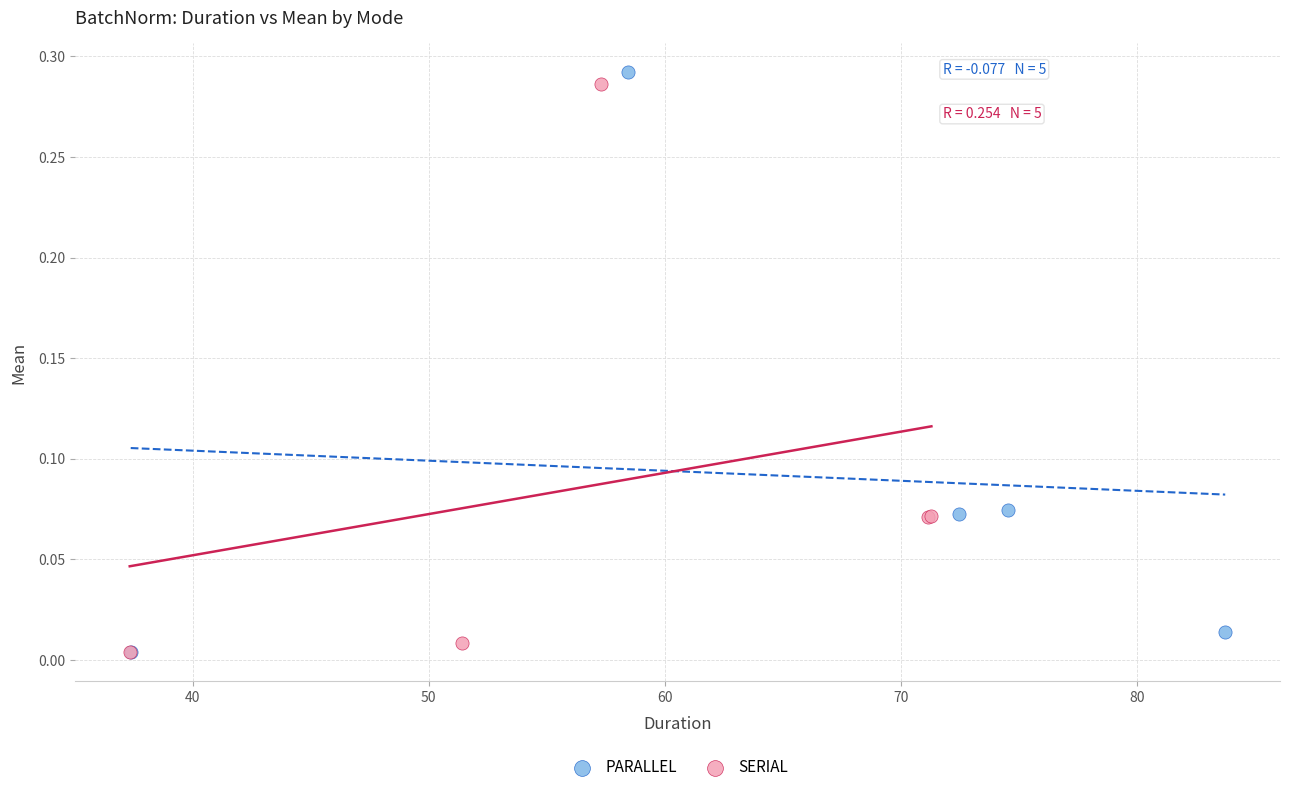

What are all the series names shown in the legend?

PARALLEL, SERIAL